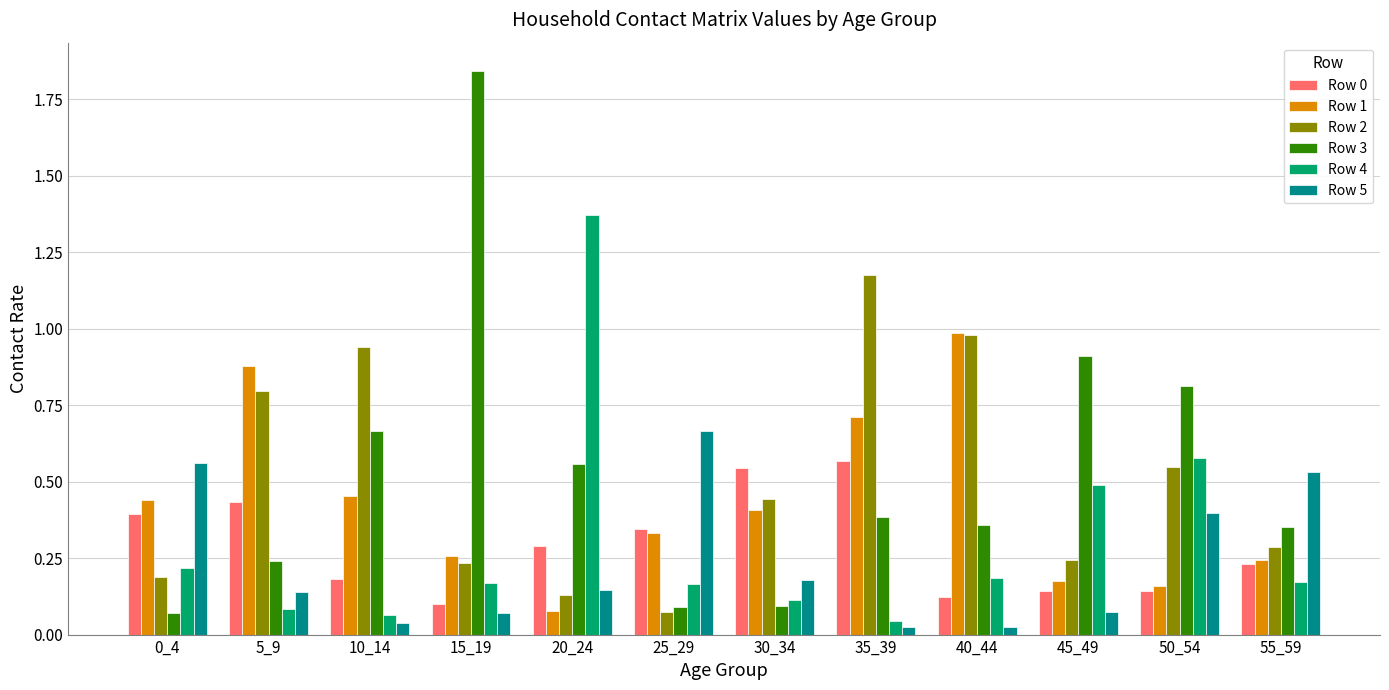

Which series has the widest spread of values?

Row 3